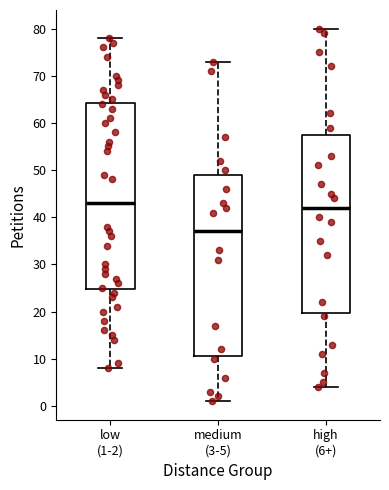

Where does the lower whisker of the box for medium (3-5) end on the y-axis? The values are not printed on the chart, so give them approximately, as read against the axis.

1